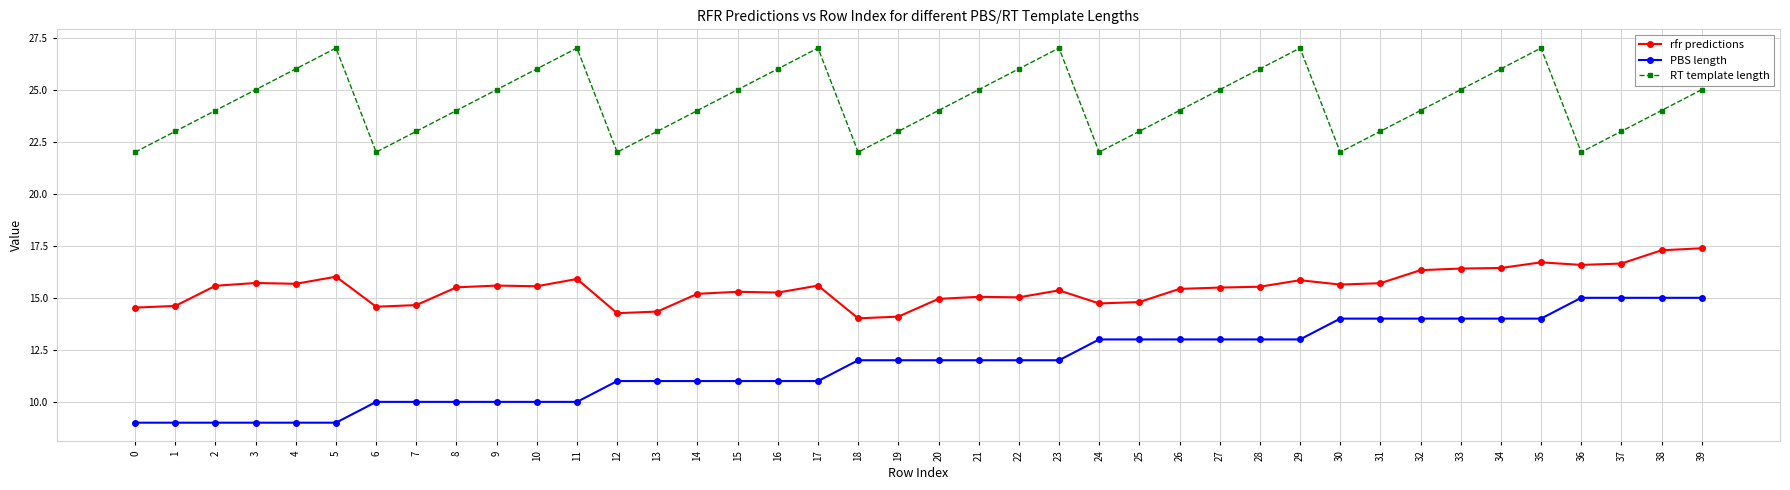

Does the chart have visible grid lines?

Yes